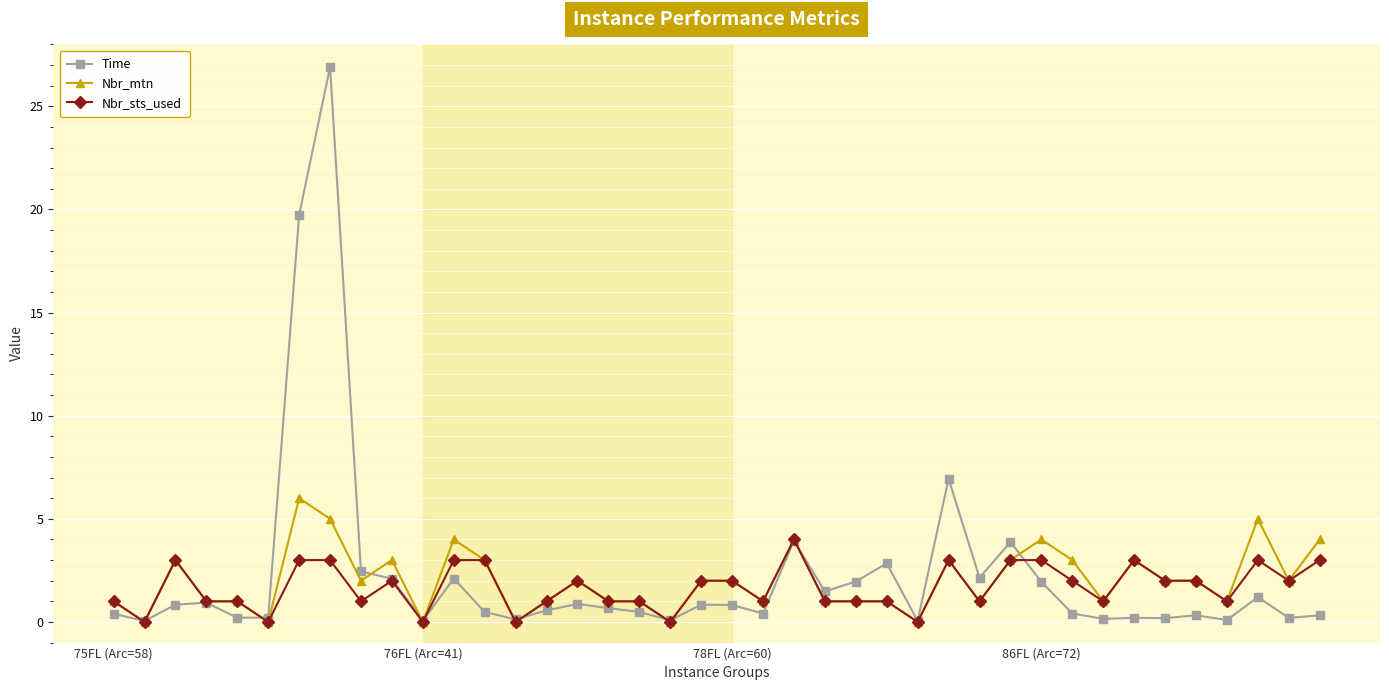

What is the value of the Time point at the 8th from the left?

26.9